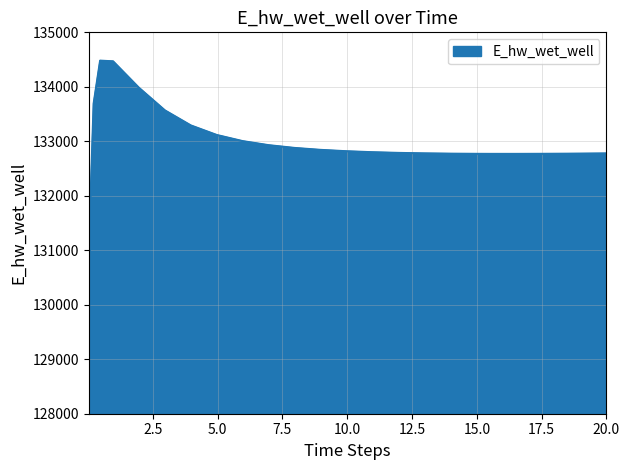

What is the smallest value displayed?

129015.5